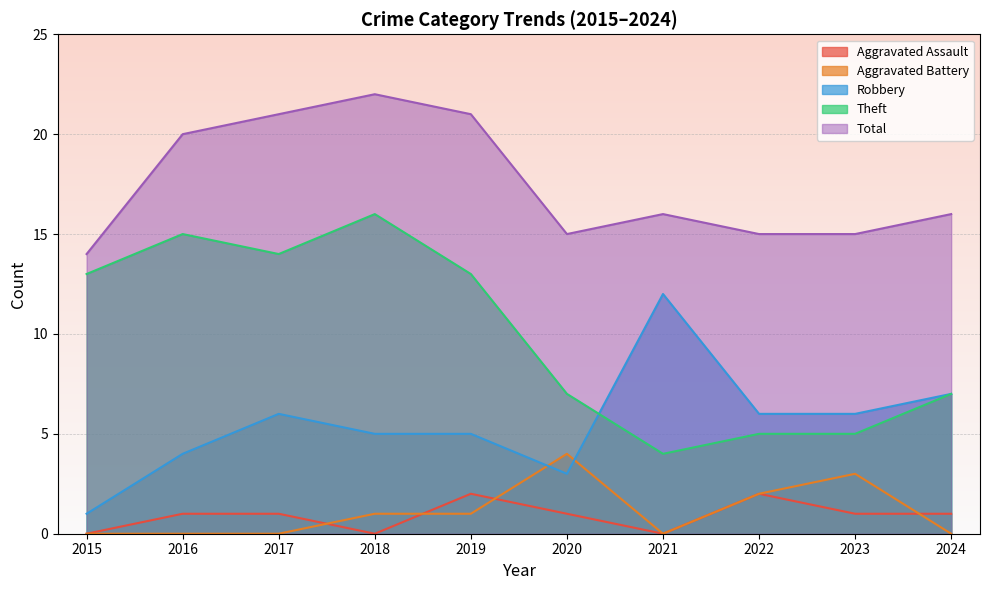

True or false: Total has a value of 11 at 2018.

False